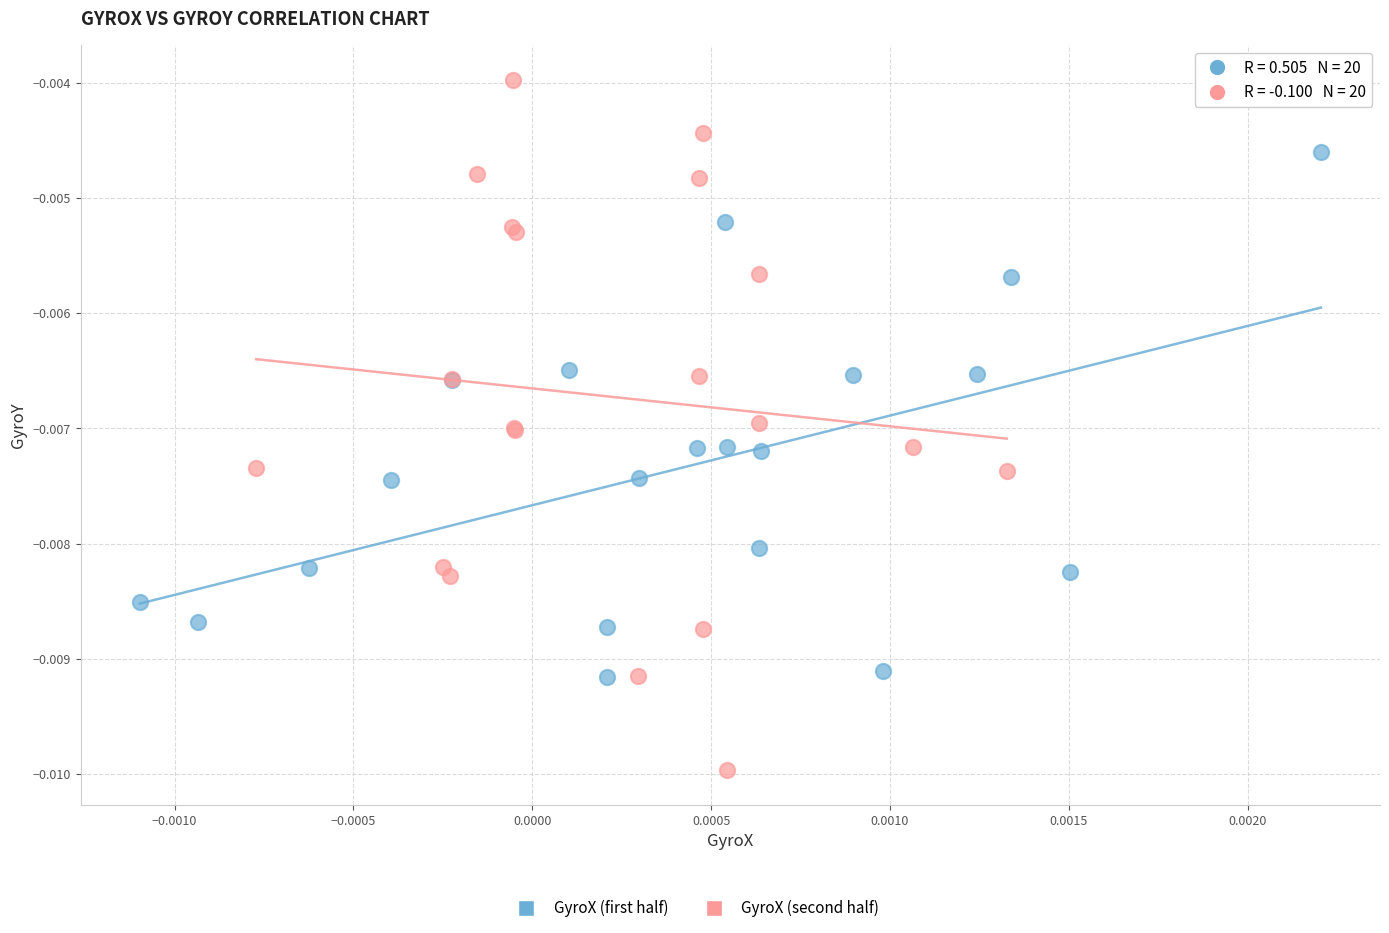

Which series reaches the maximum Y coordinate?

GyroX (second half)